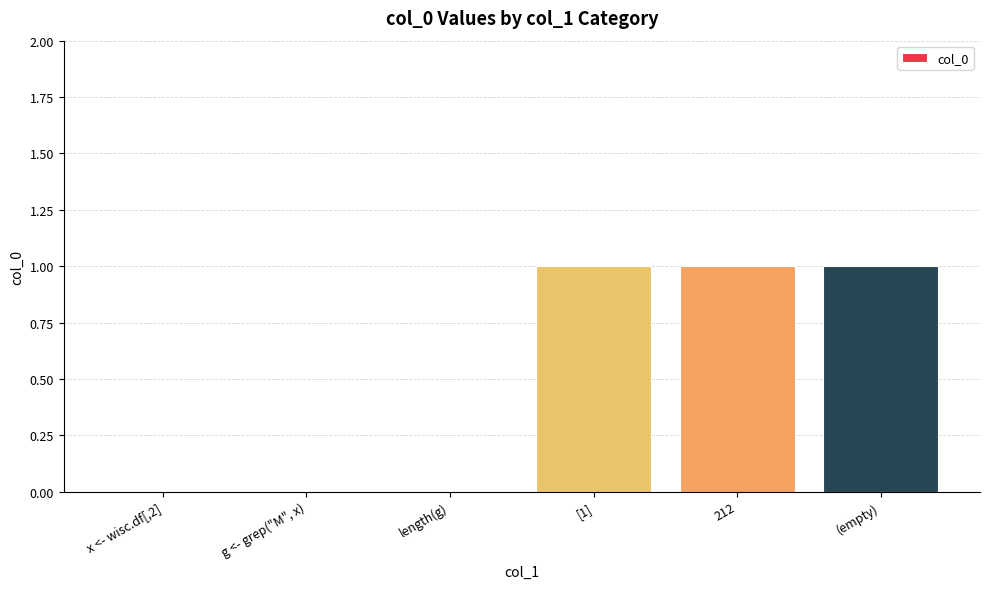

What is the greatest value displayed?

1